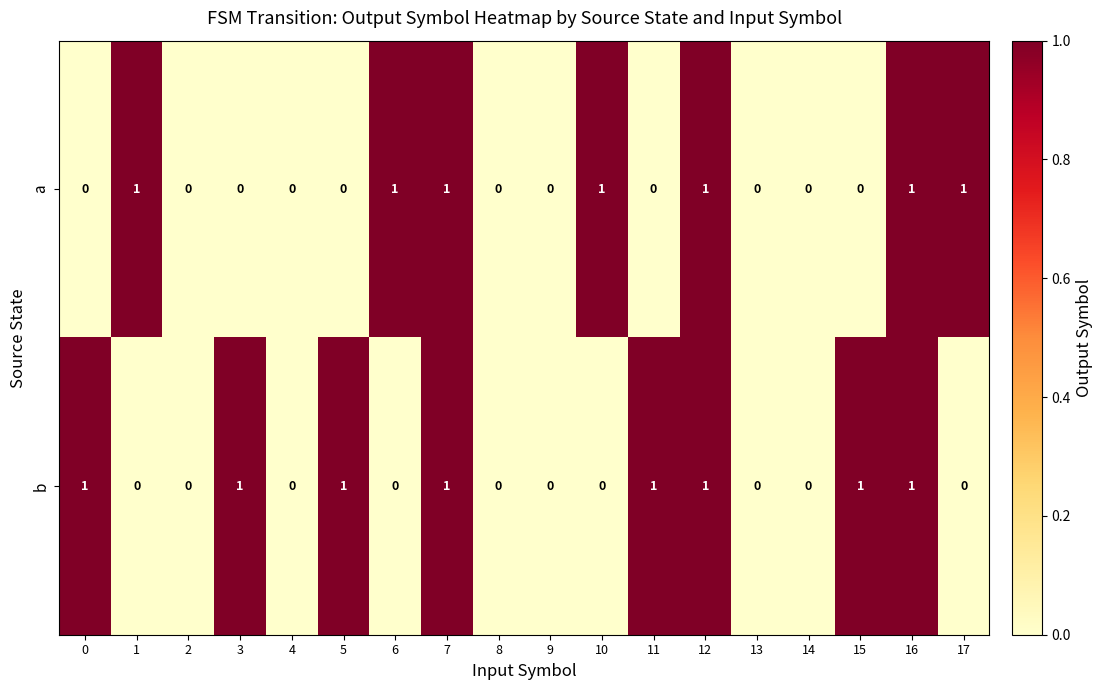

At 5, list the series in order from smallest to largest.

a, b